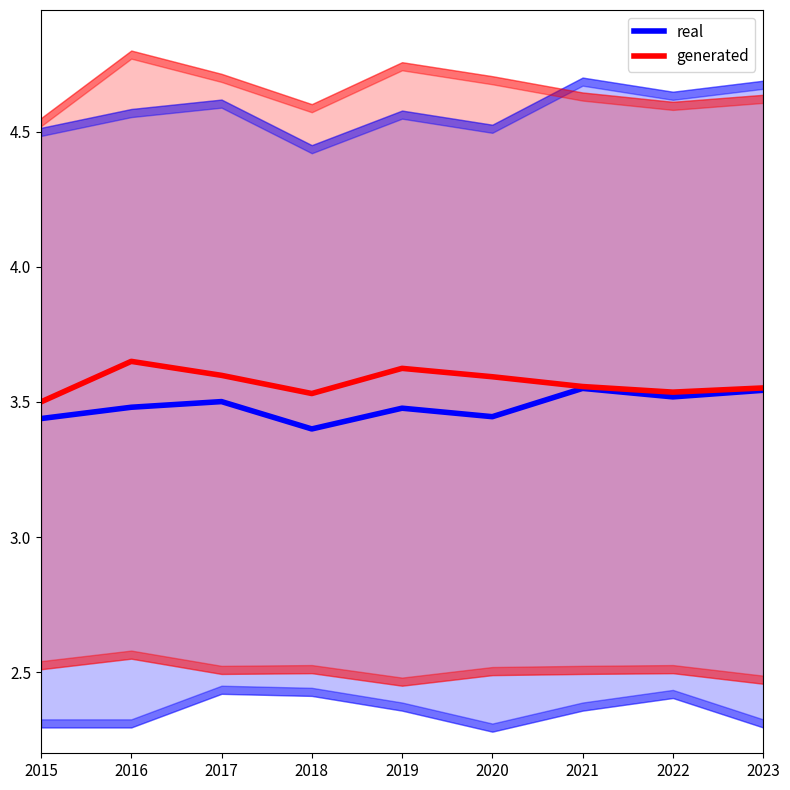

At which category is the sum across all series the highest?

2016